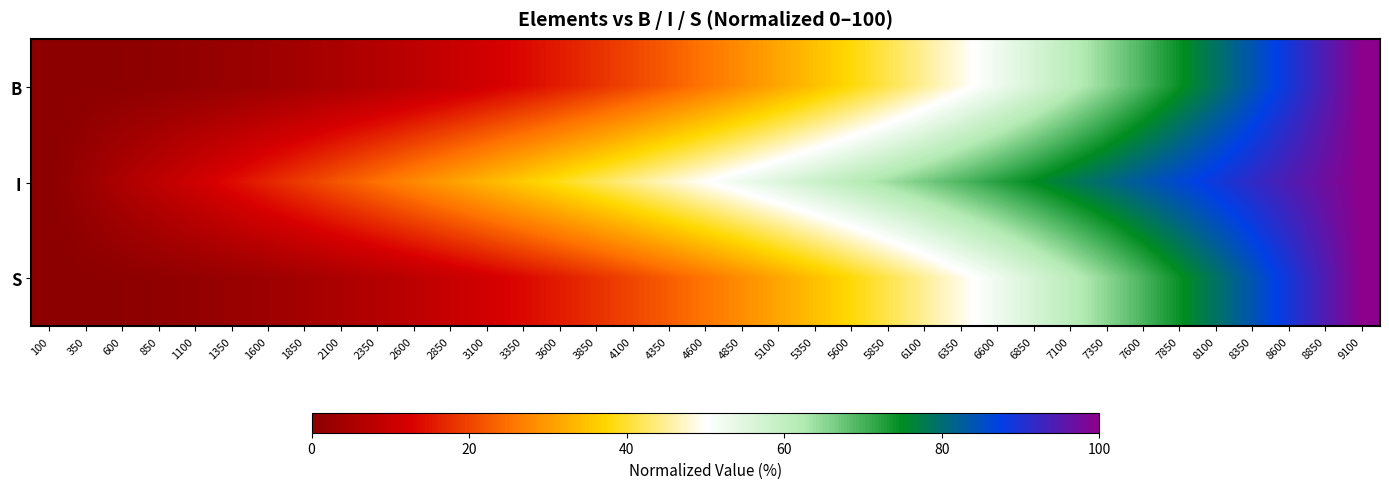

Rank the series by their maximum value, from lowest to highest.

B, I, S